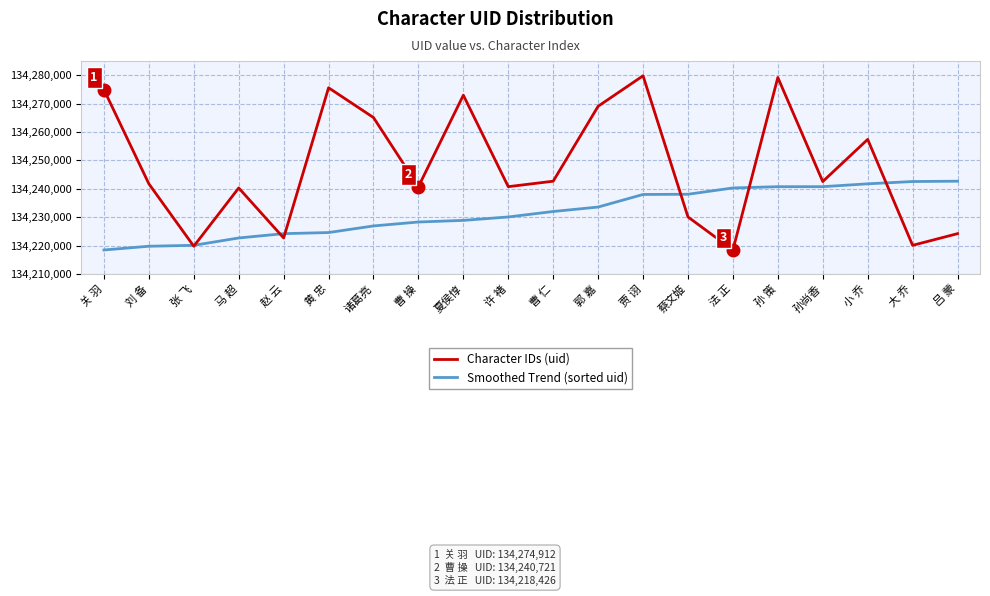

How many values in the Character IDs (uid) series are below 134242543?

10